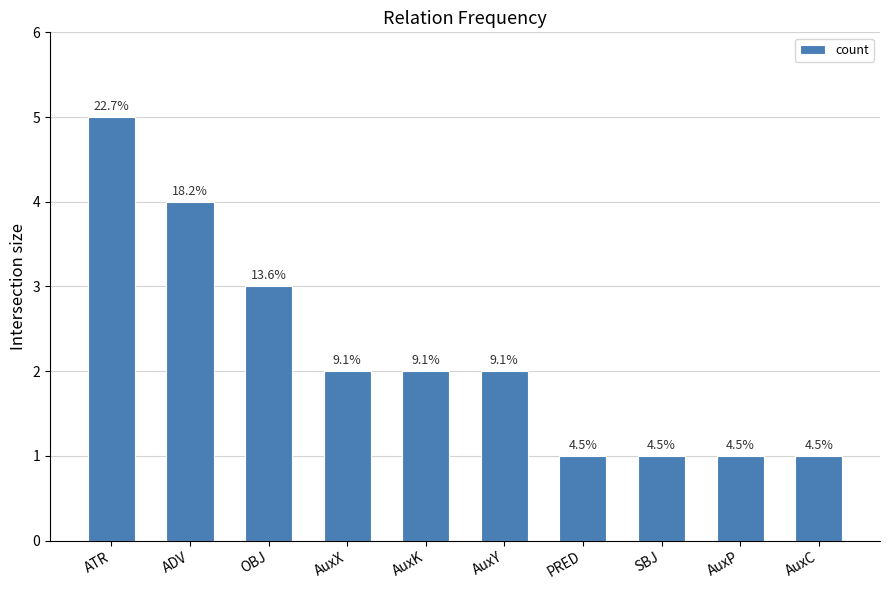

How many bars are there in total?

10